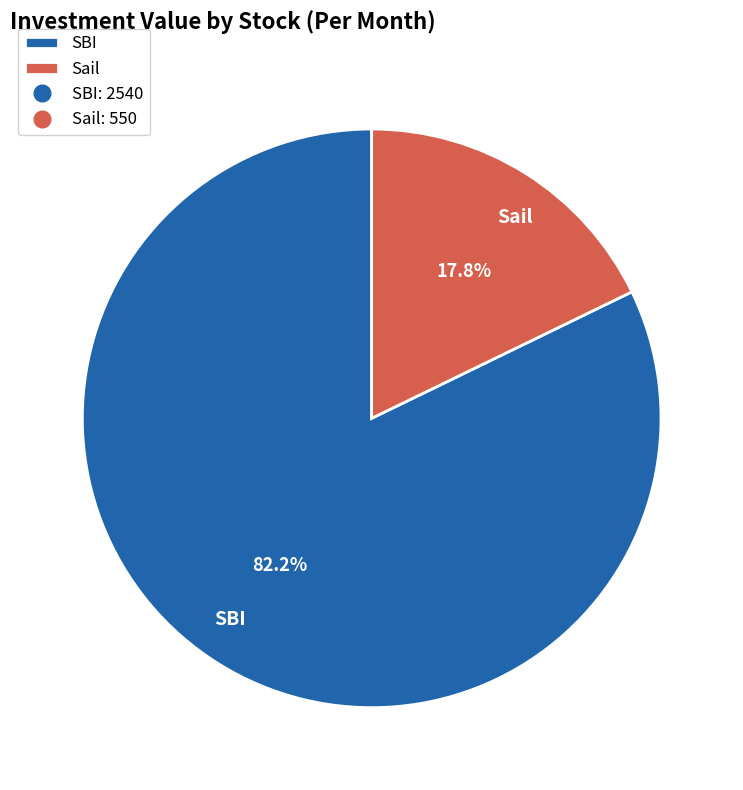

How much of the chart is everything except Sail?

82.2%